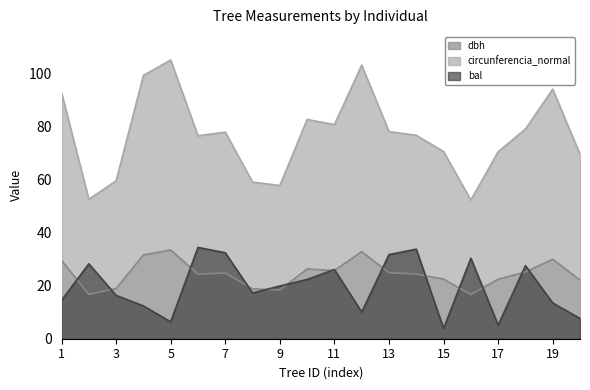

In circunferencia_normal, how many points are lower than both neighbors (excluding endpoints)?

5